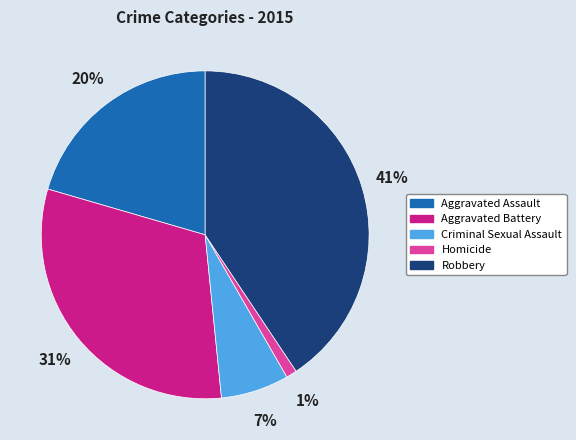

The Criminal Sexual Assault slice represents 7% of the pie. True or false?

True